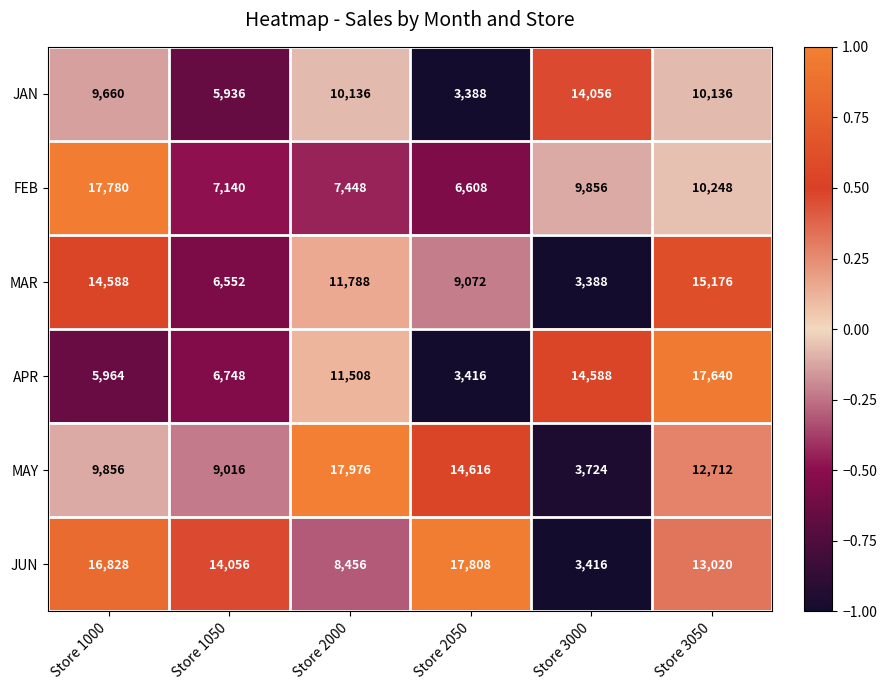

The FEB series shows 12103 at Store 2000. True or false?

False